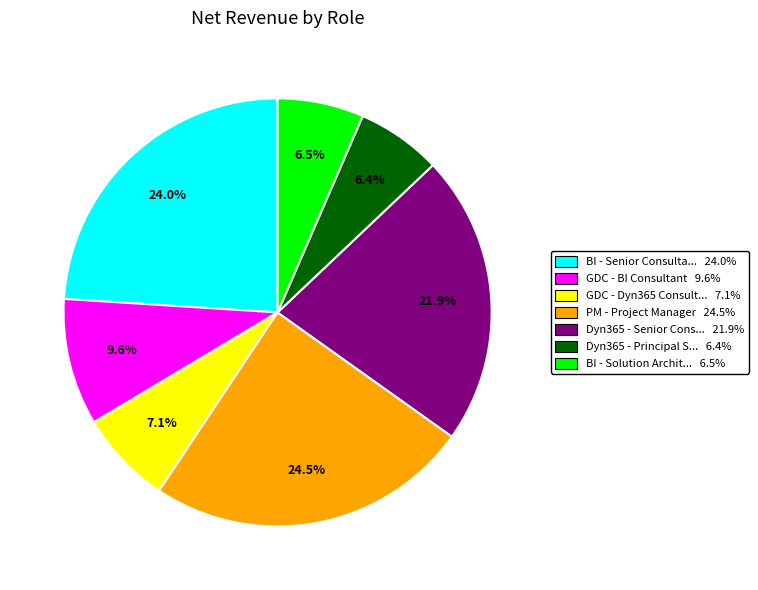

Does BI - Senior Consulta... 24.0% account for over 50% of the chart?

No